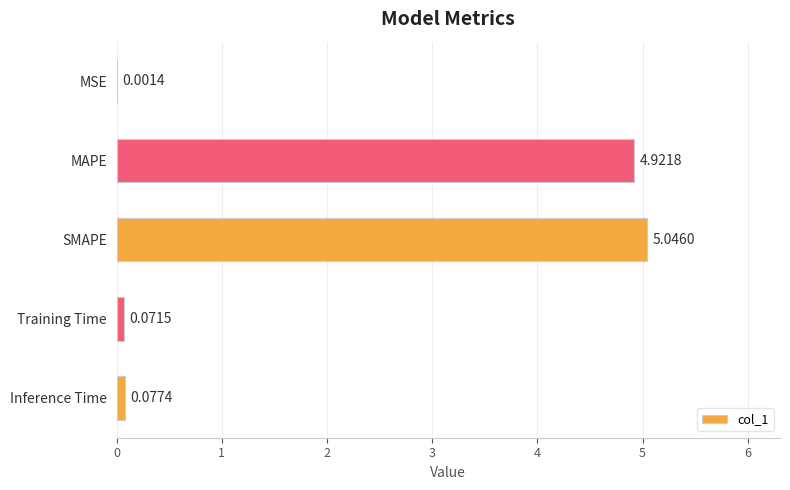

What is the average value?

2.0